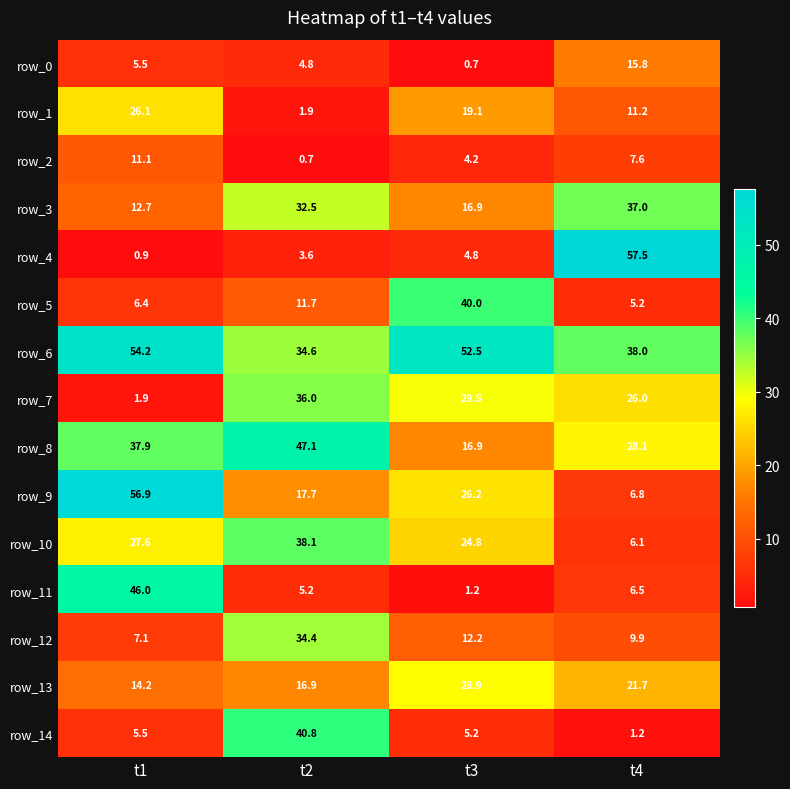

At which category is the sum across all series the highest?

t2